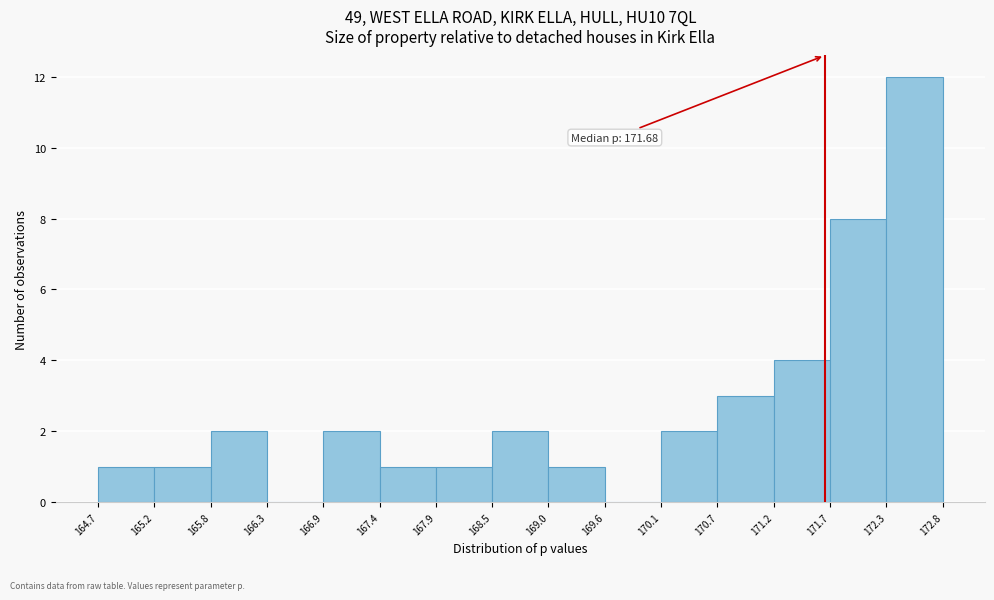

Which range on the x-axis has the tallest bar?

172.3 to 172.8